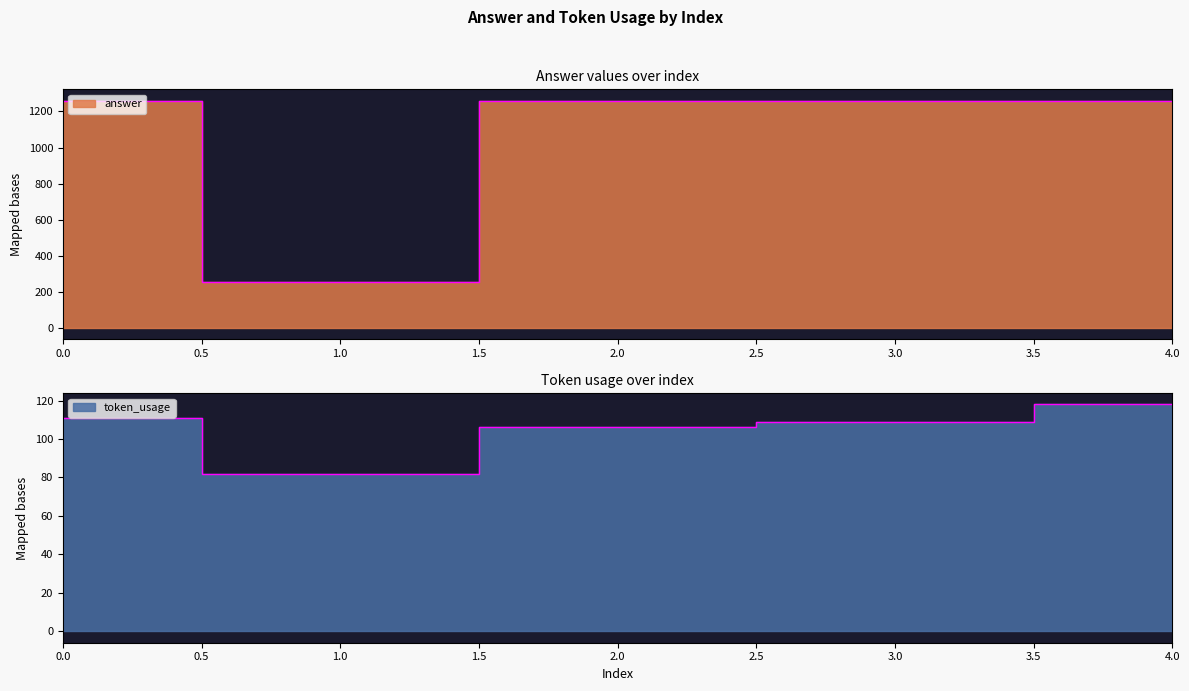

What is the greatest value displayed?

1260